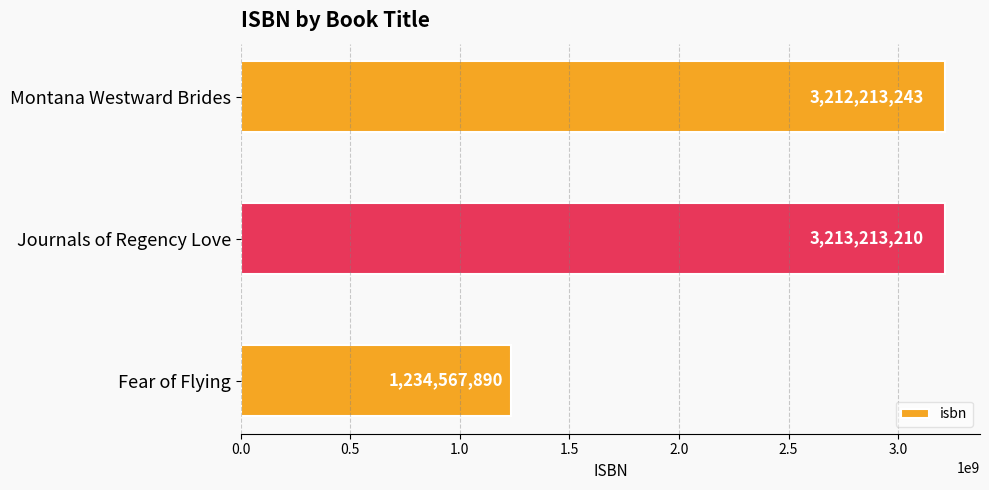

Rank the categories by value from highest to lowest.

Journals of Regency Love, Montana Westward Brides, Fear of Flying